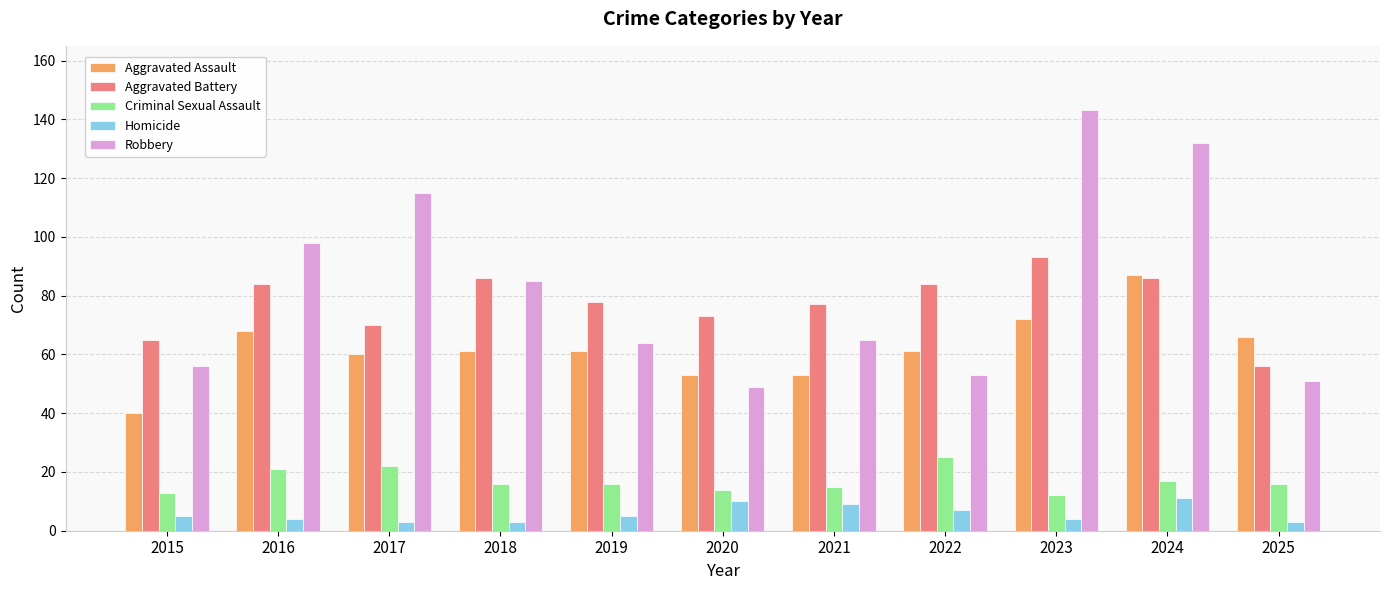

How many groups of bars are there?

11